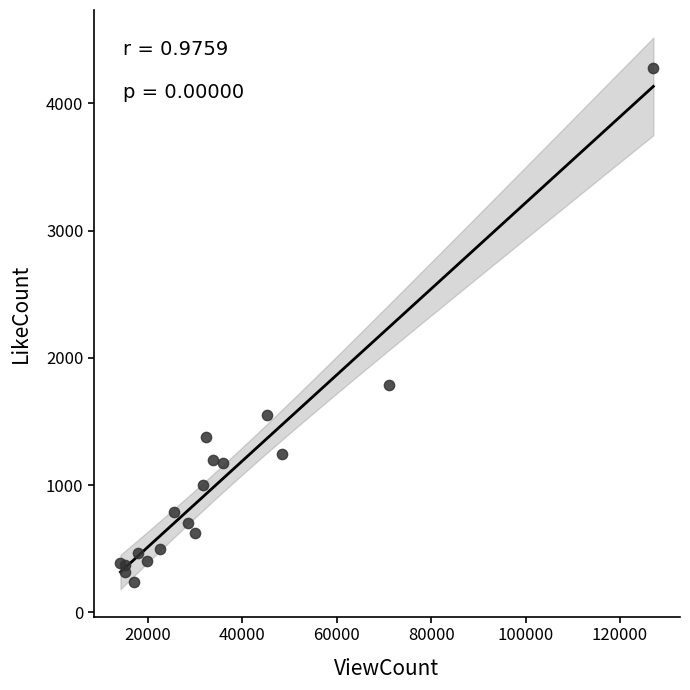

What Y value in the scatter plot is closest to 2260?

1790